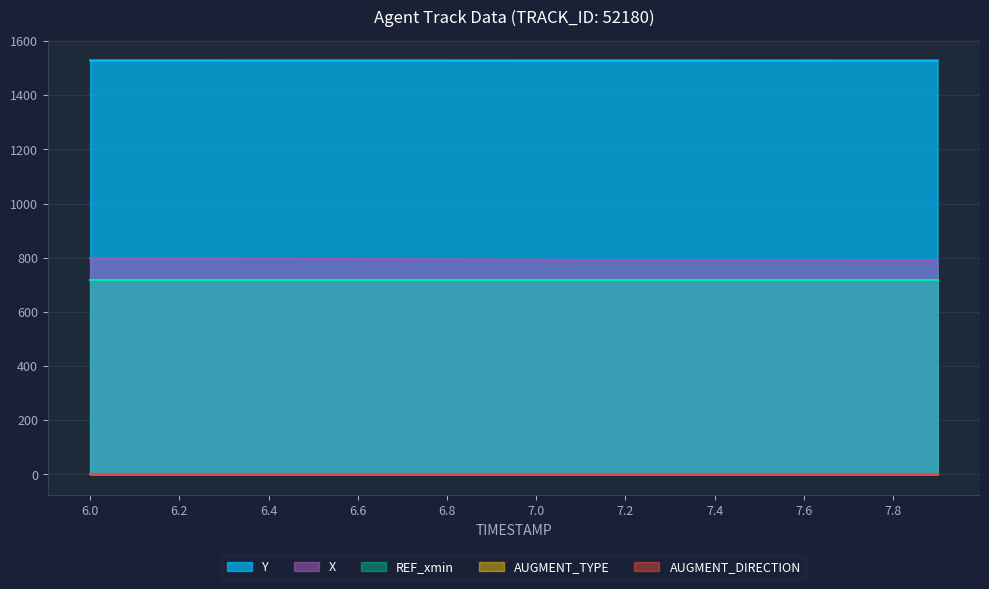

The AUGMENT_TYPE series shows 1.0 at 6.4. True or false?

True